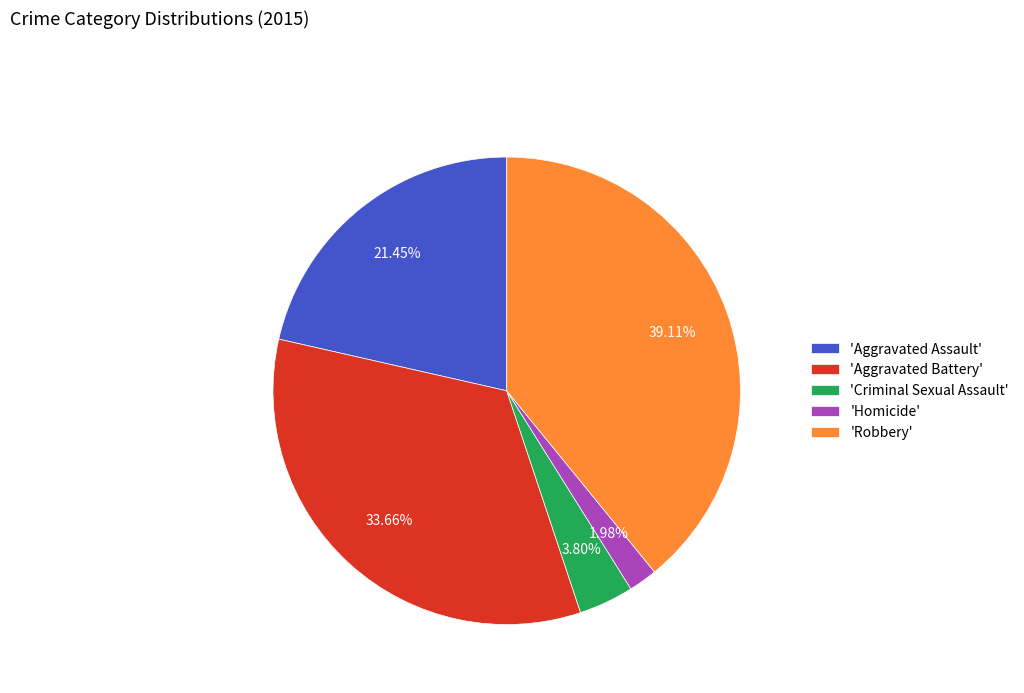

Is there any slice that represents more than half of the pie?

No